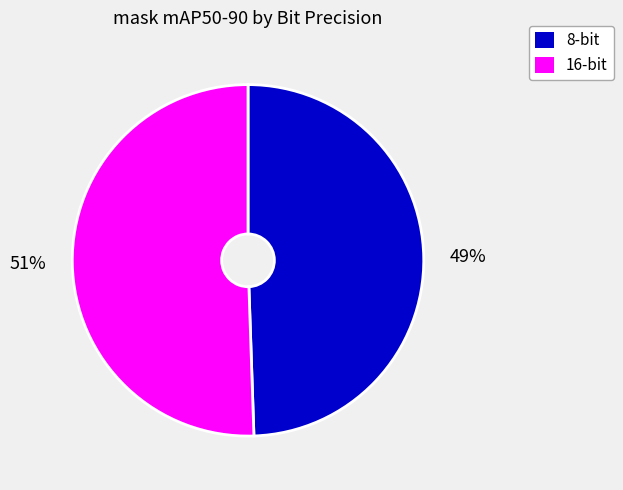

Is the sum of 16-bit and 8-bit greater than half?

Yes